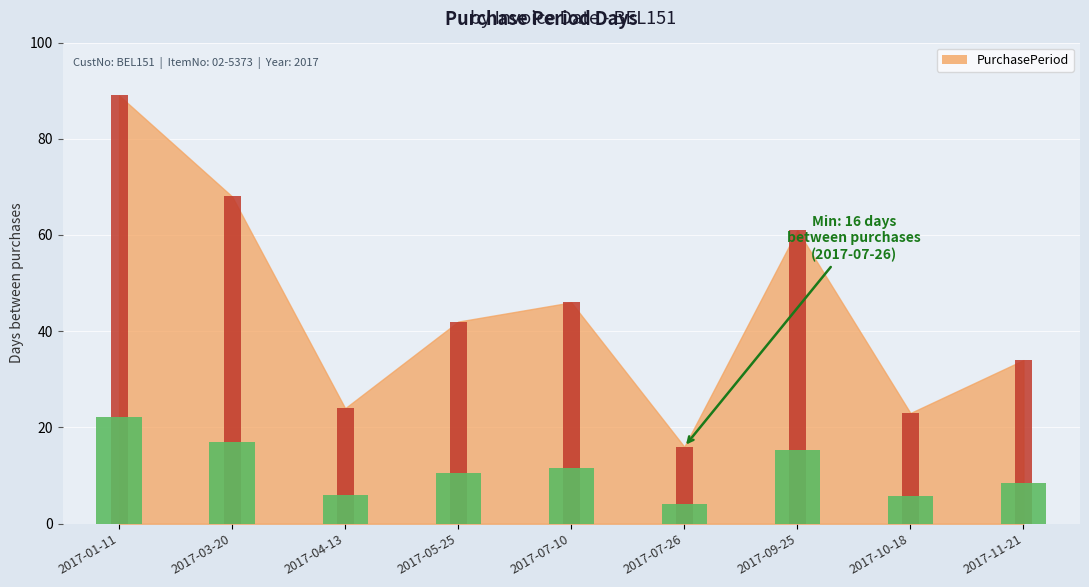

What is the average value?

45